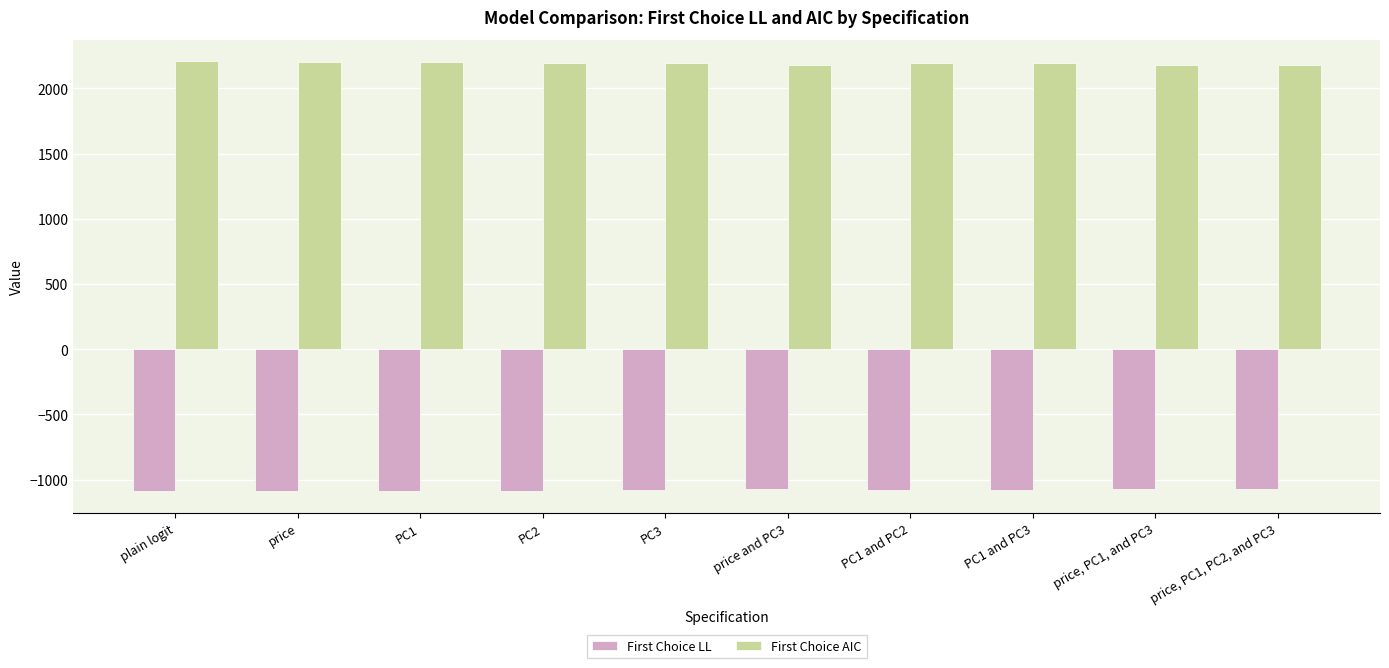

What is the label of the 8th bar from the right?

PC1